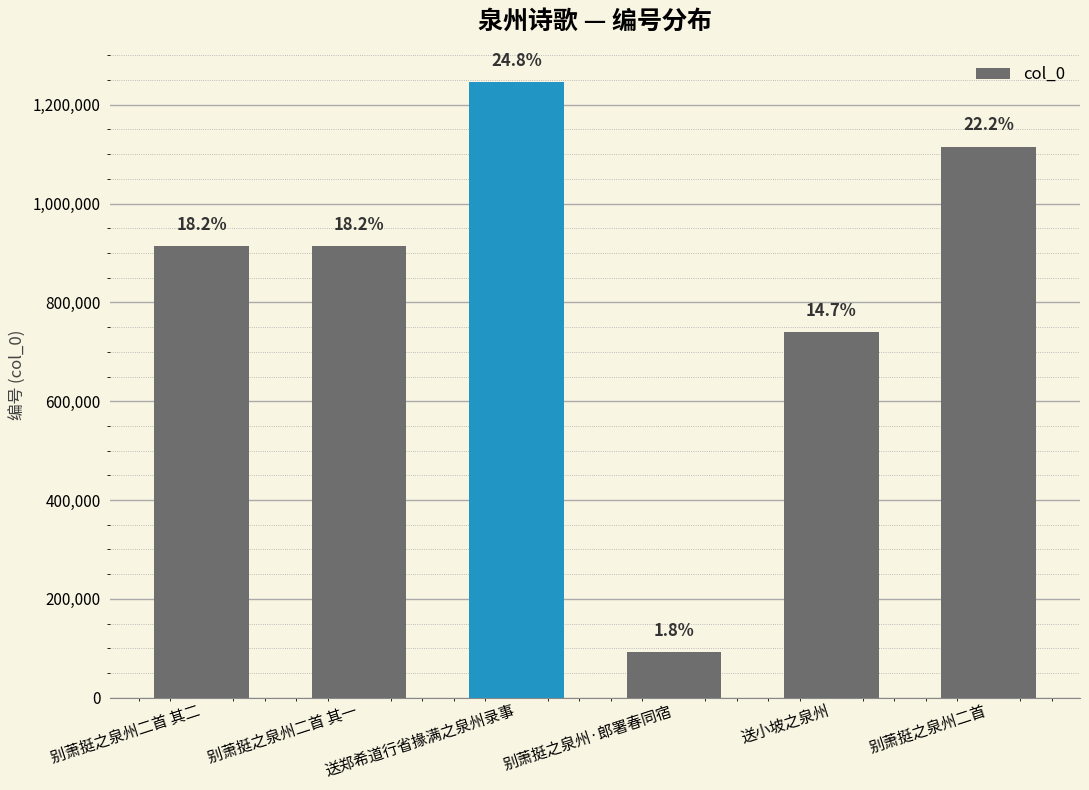

Reading right to left, what are all the values shown in this chart?

别萧挺之泉州二首=1115133	送小坡之泉州=739901	别萧挺之泉州·郎署春同宿=91679	送郑希道行省掾满之泉州录事=1246077	别萧挺之泉州二首 其一=914284	别萧挺之泉州二首 其二=914283